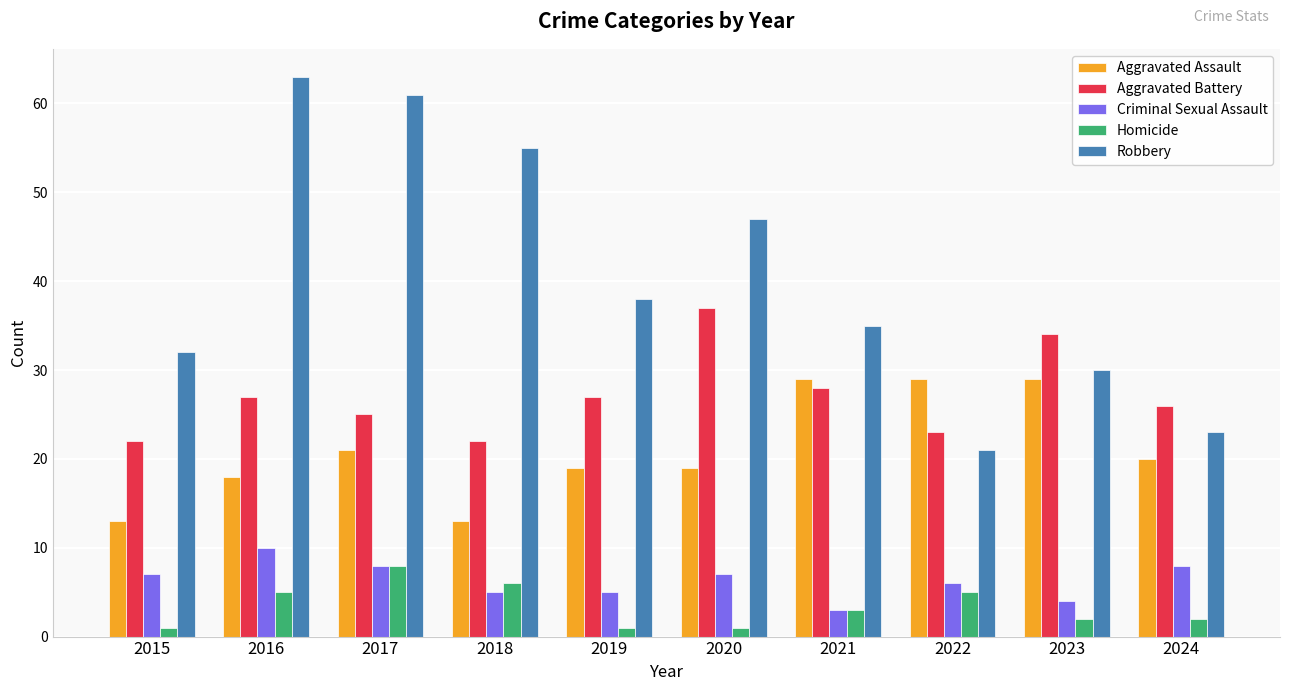

Which series has the largest range (max minus min)?

Robbery